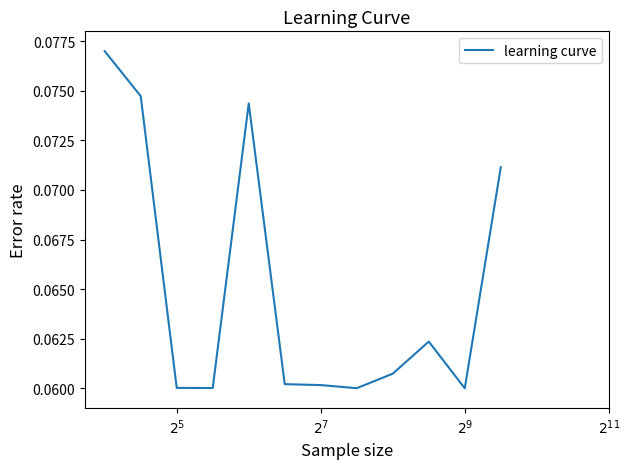

Reading left to right, extract all data points from this chart.

0.1	0.1	0.1	0.1	0.1	0.1	0.1	0.1	0.1	0.1	0.1	0.1